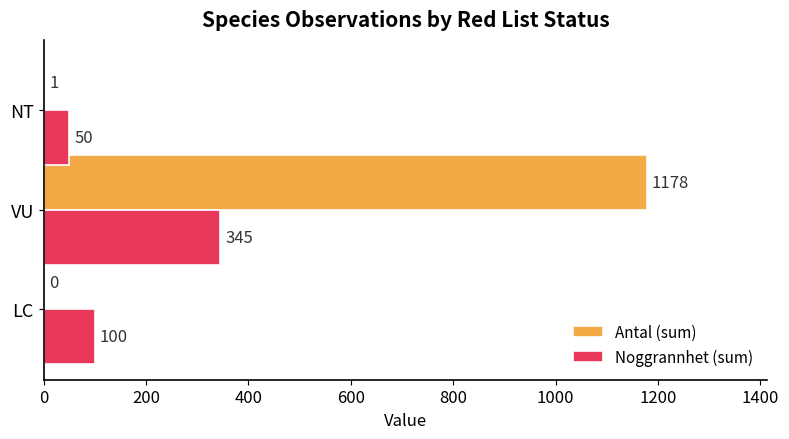

True or false: Noggrannhet (sum) has a value of 495 at VU.

False